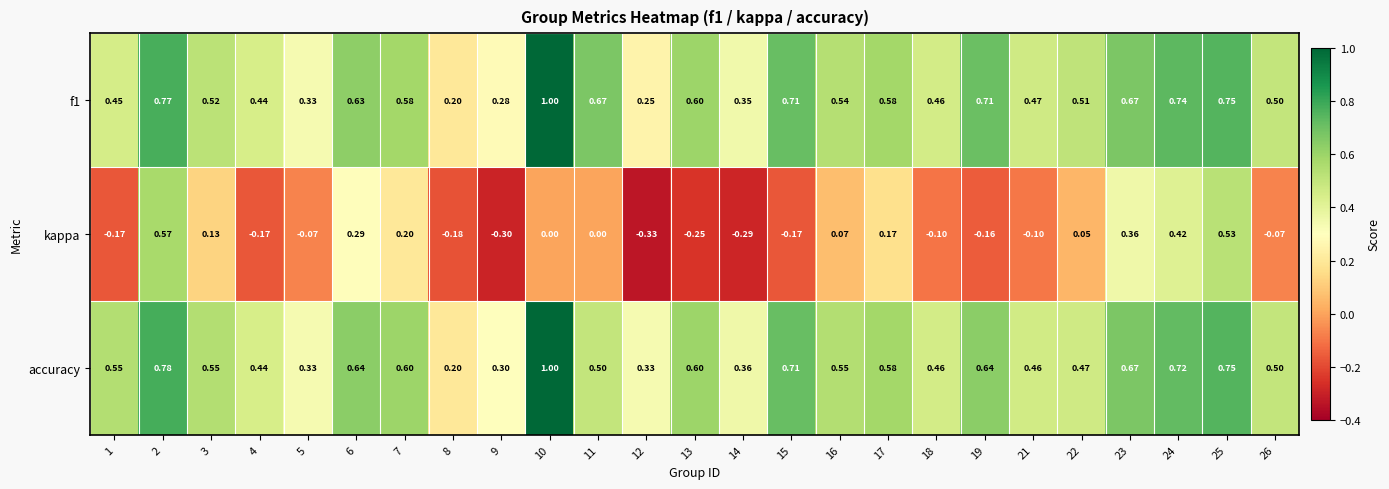

Is the value of accuracy at 13 greater than the value of f1 at 12?

Yes